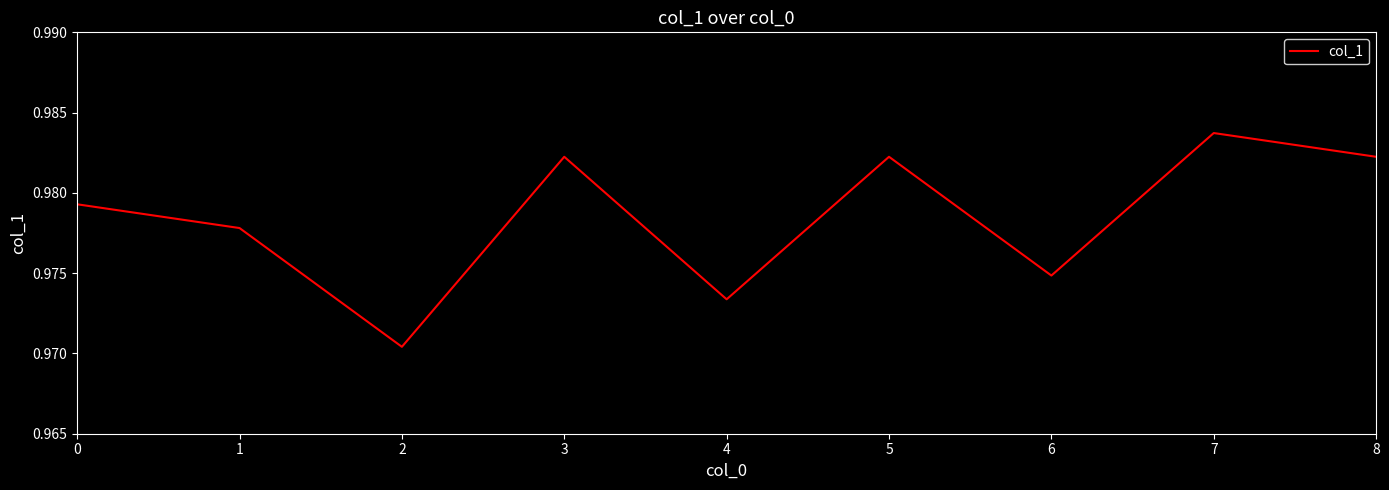

The chart shows a value of 0.5 at 6. True or false?

False